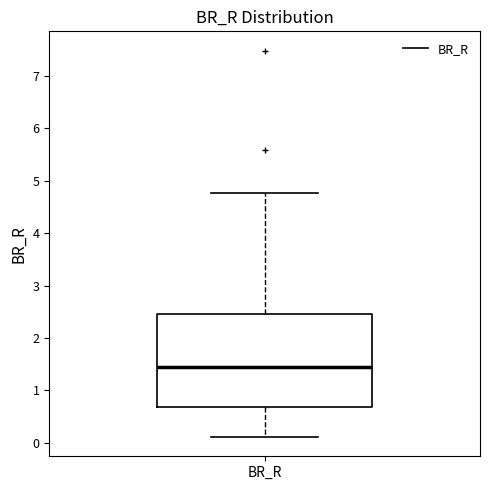

Where is the lower edge of the box for BR_R on the y-axis? The values are not printed on the chart, so give them approximately, as read against the axis.

0.7